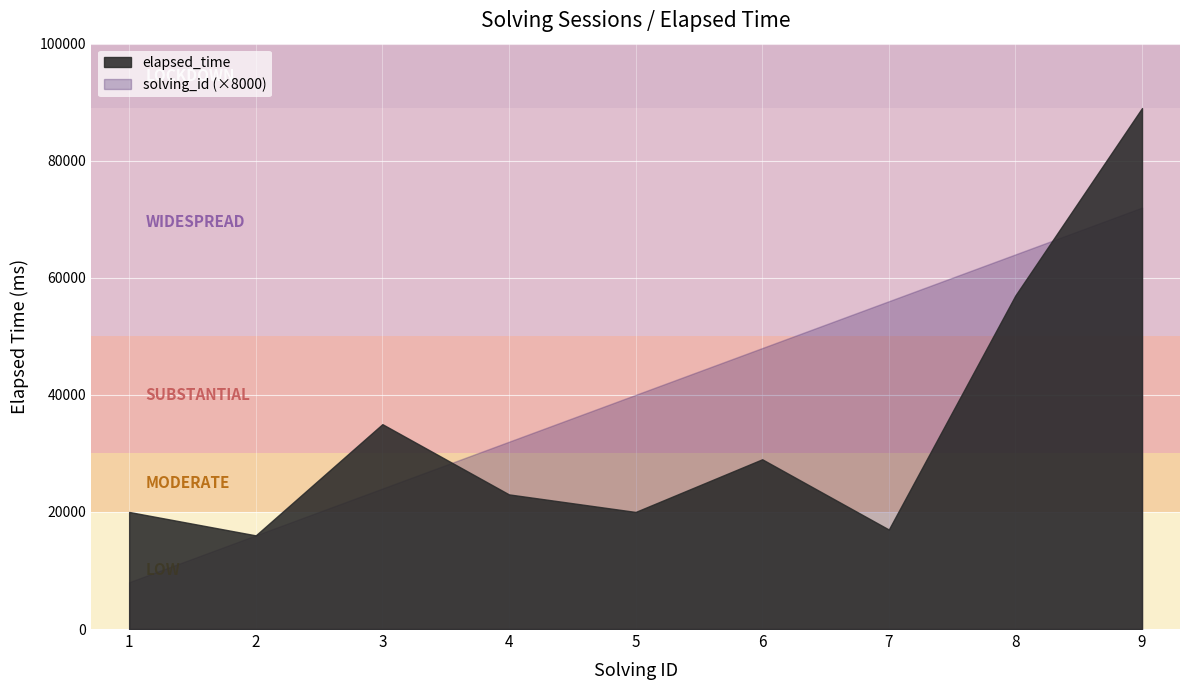

Between 1 and 4, which series saw the biggest shift?

solving_id (×8000)